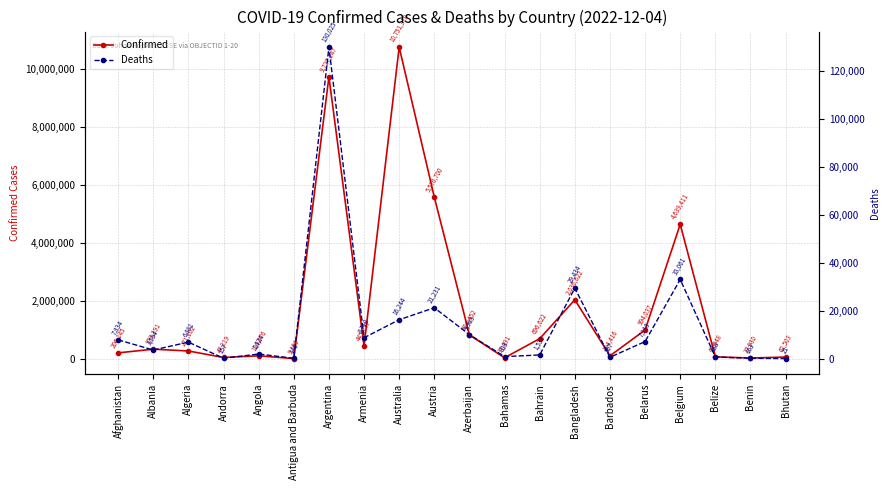

Which label corresponds to the smallest value in the chart?

Bhutan